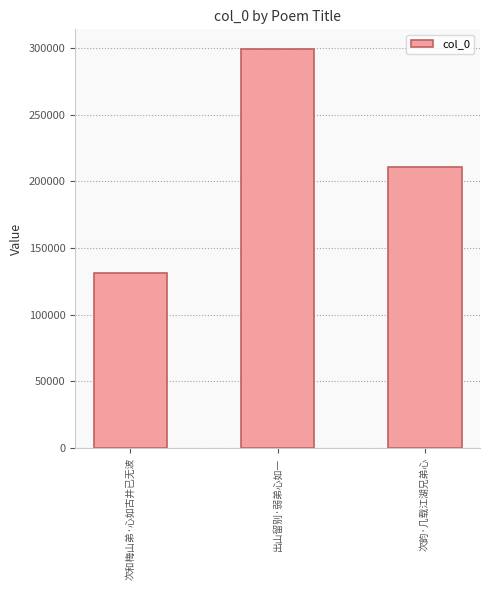

What is the maximum value shown in the chart?

299079